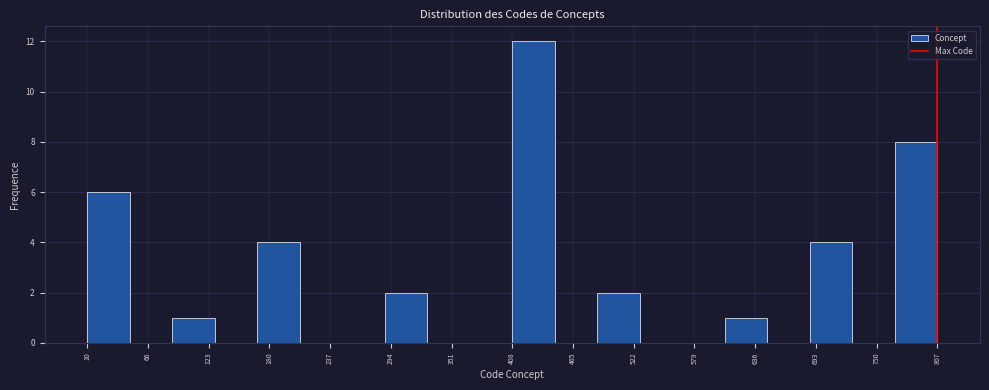

Read against the x-axis, roughly where is the centre of the tallest bar?

430